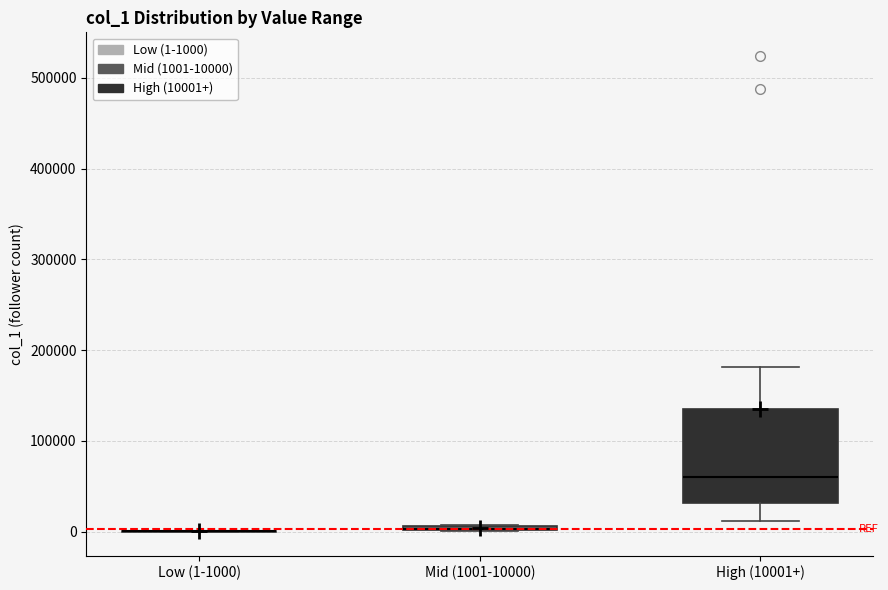

Where is the upper edge of the box for Mid (1001-10000) on the y-axis? The values are not printed on the chart, so give them approximately, as read against the axis.

10000